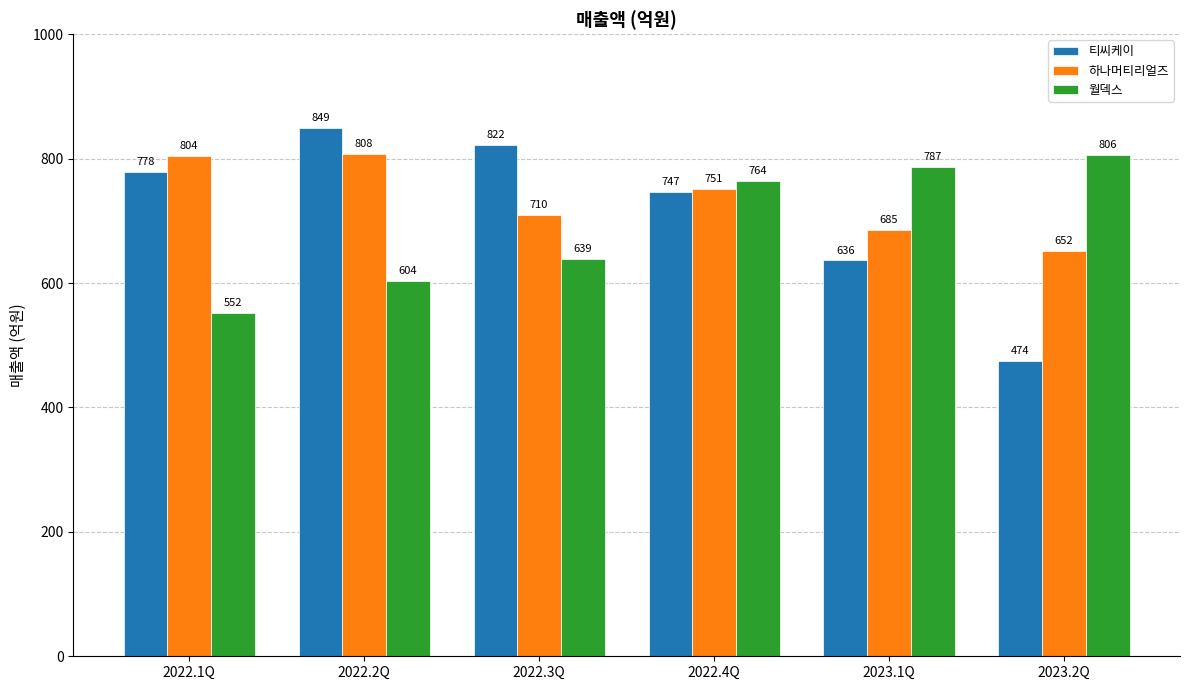

The 월덱스 series shows 604.0 at 2022.2Q. True or false?

True